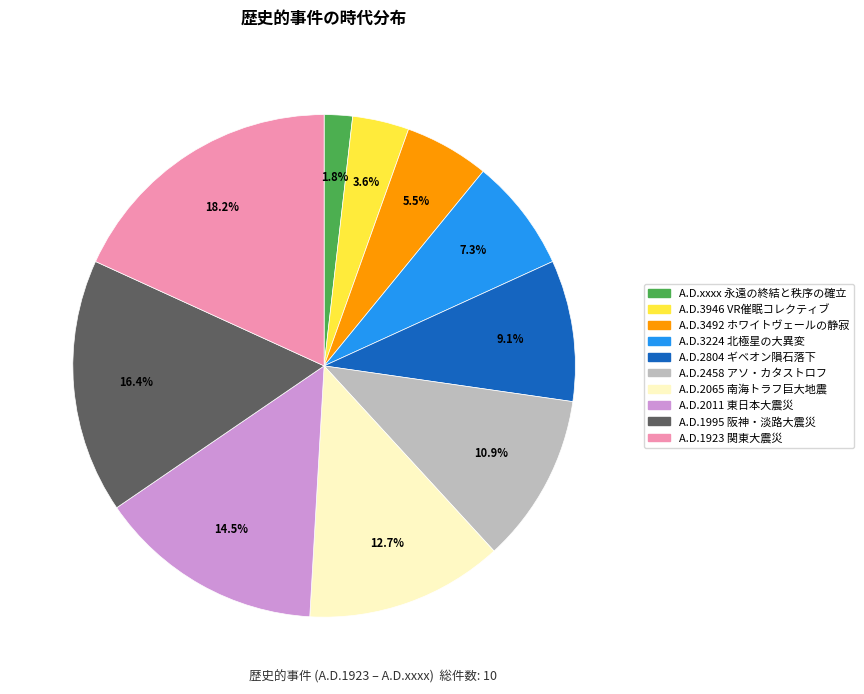

Does any single category account for the majority?

No